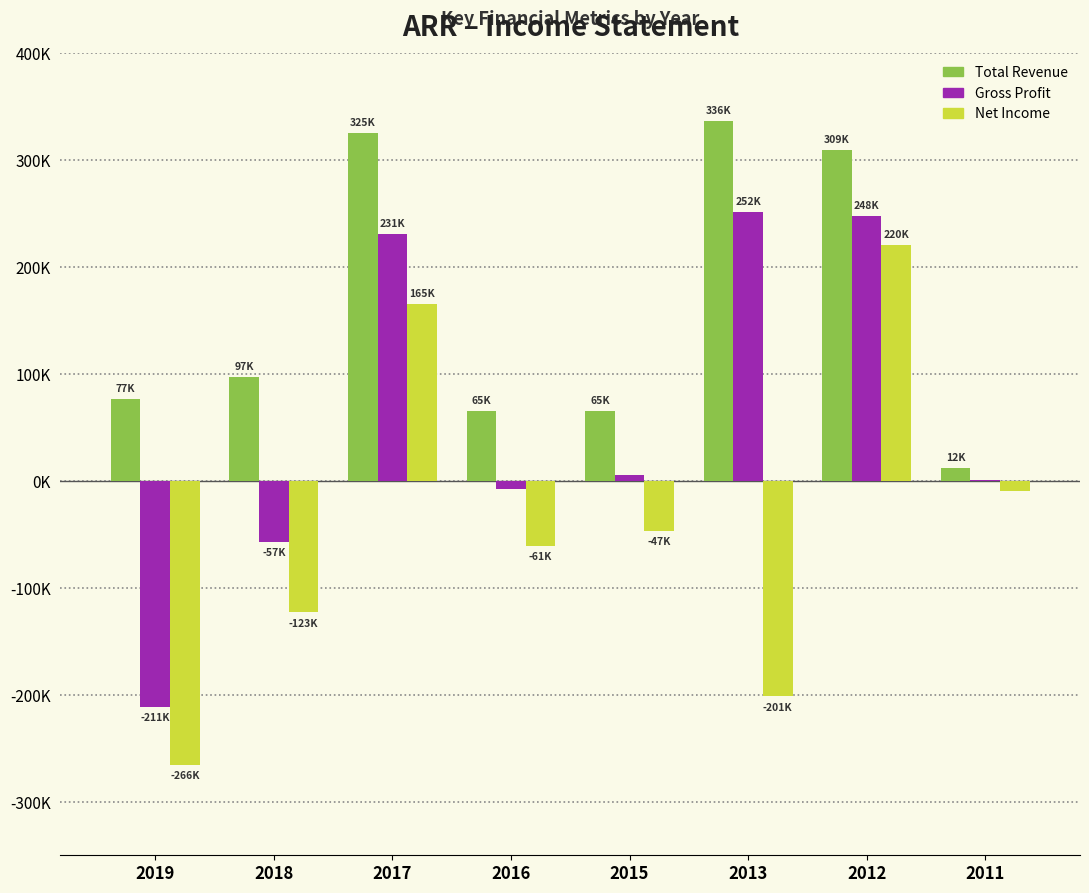

Rank the categories by Net Income value from lowest to highest.

2019, 2013, 2018, 2016, 2015, 2011, 2017, 2012